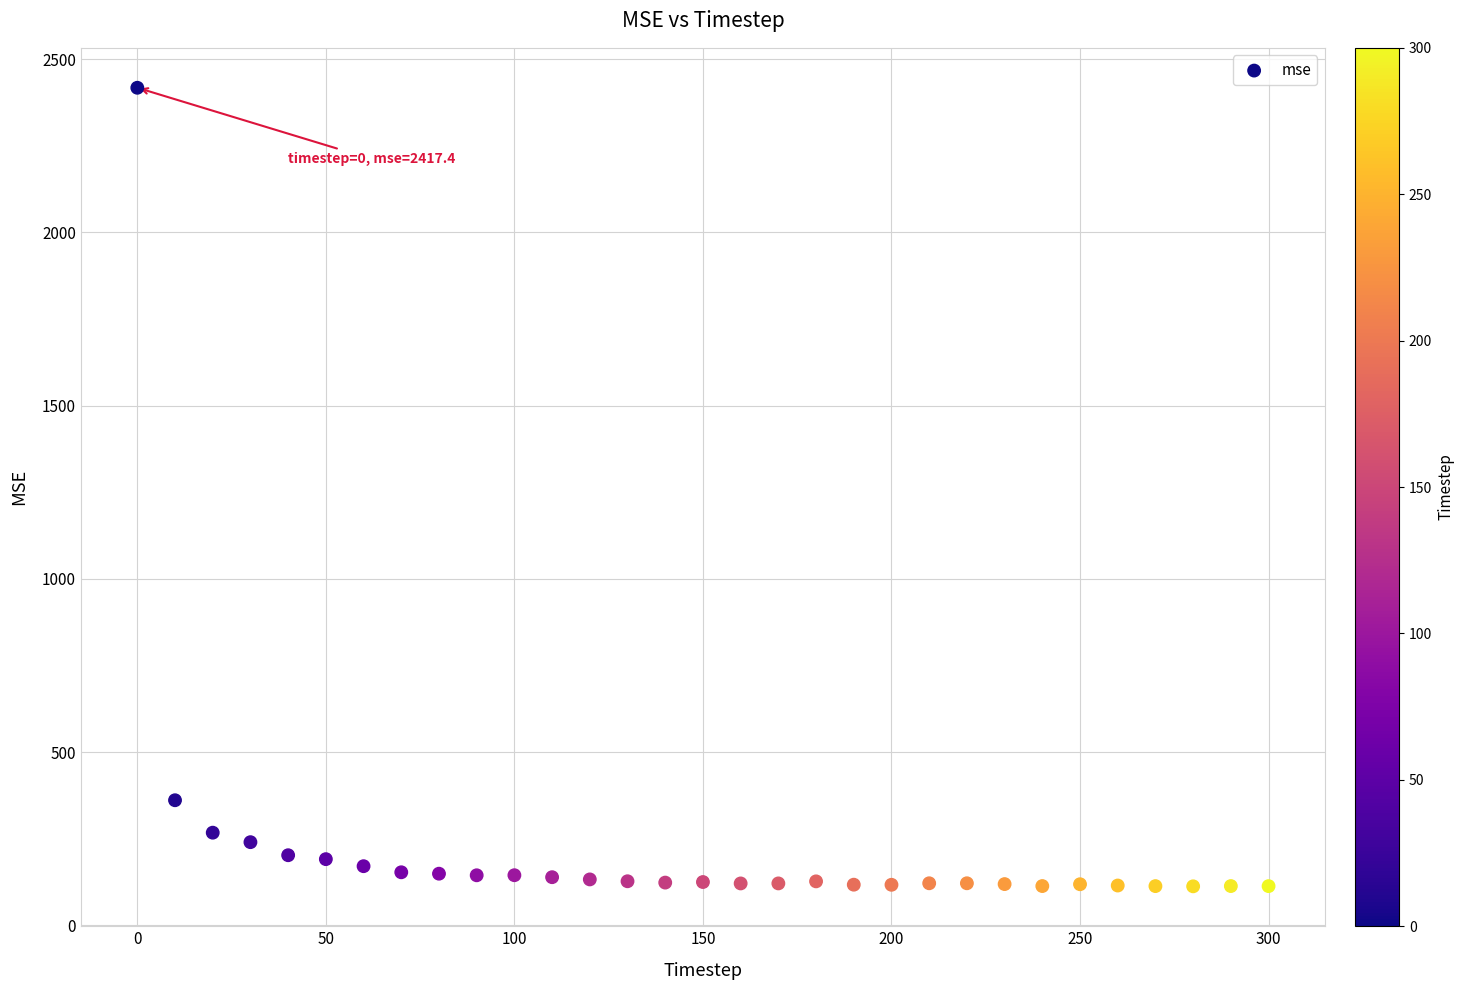

What is the range of Y values (max minus min)?

2304.9